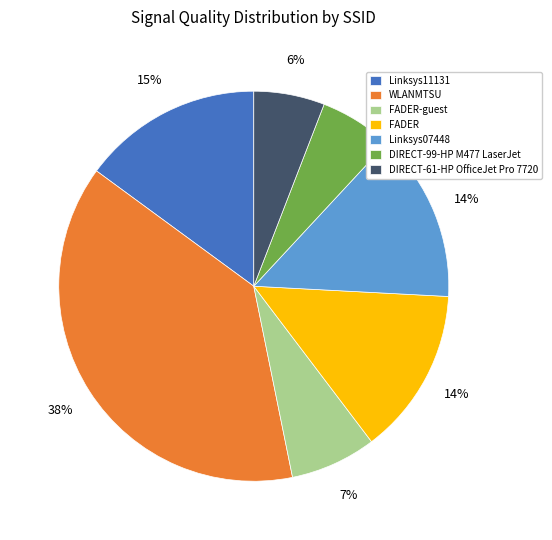

What percentage is the DIRECT-61-HP OfficeJet Pro 7720 slice, to the nearest percent?

6%